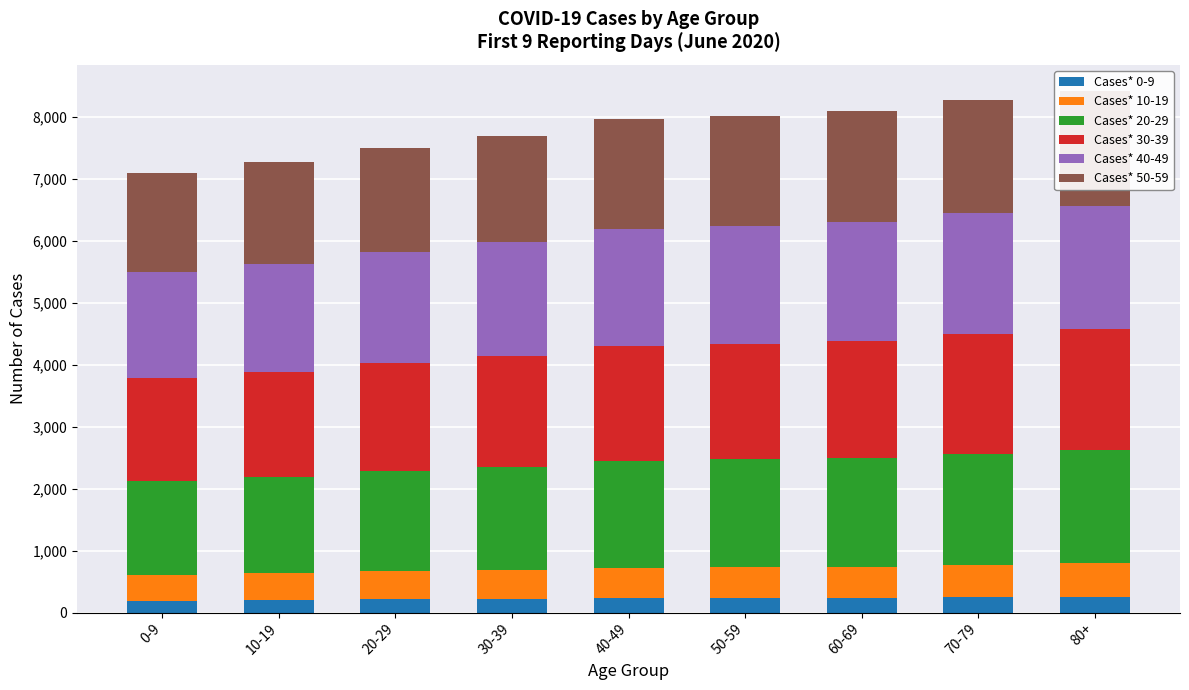

Which series has the largest range (max minus min)?

Cases* 20-29